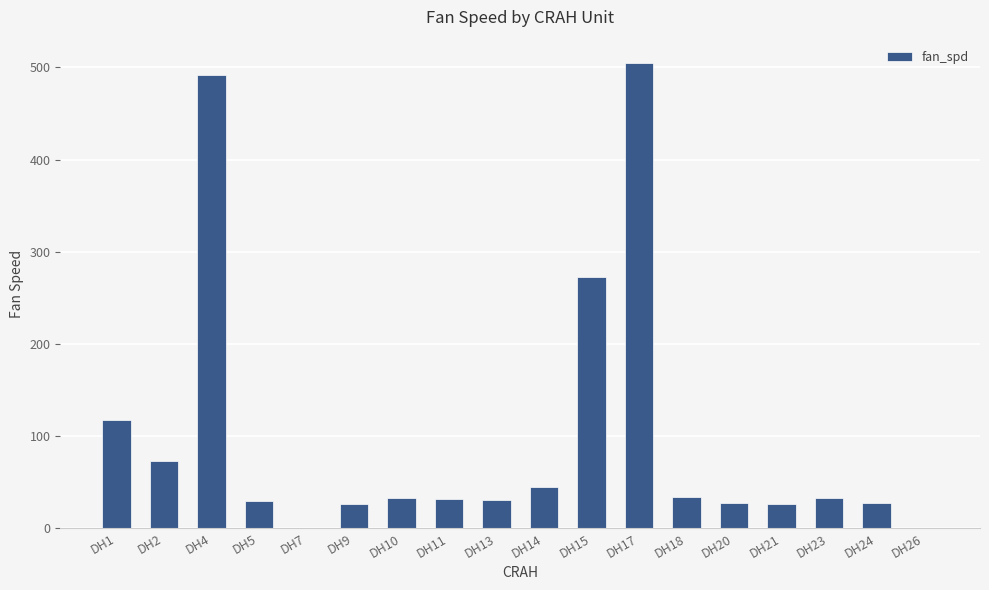

Which has a higher value, DH17 or DH24?

DH17